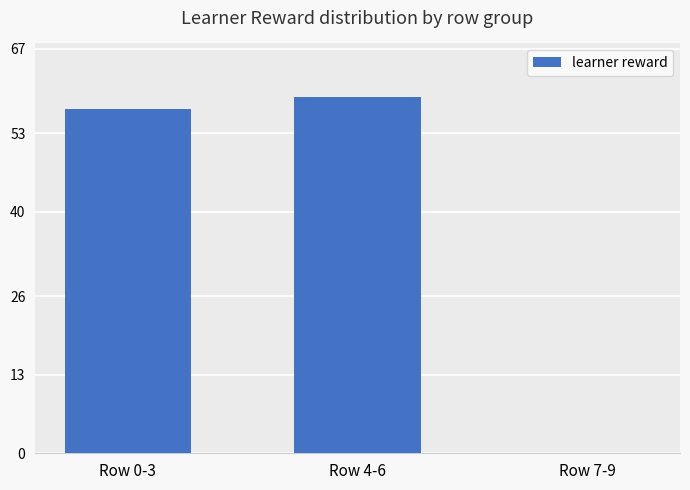

How many positive values are there?

2